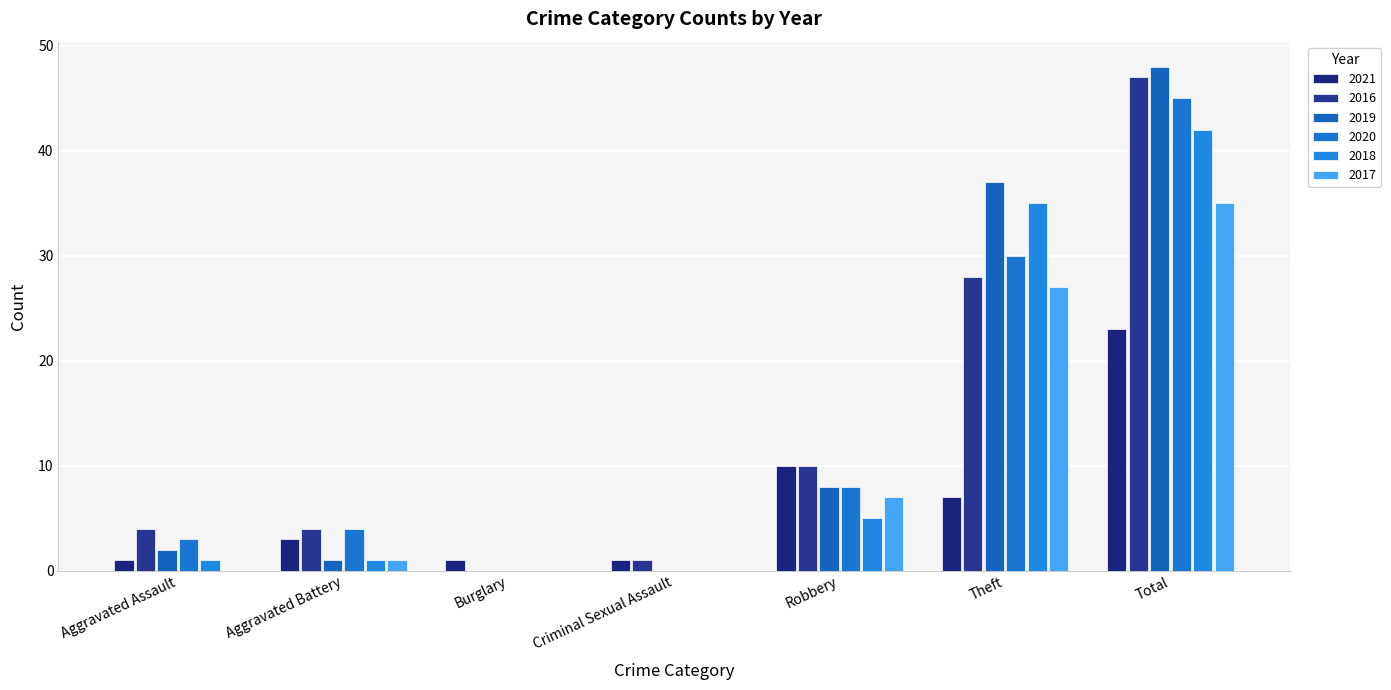

Rank the series by their maximum value, from lowest to highest.

2021, 2017, 2018, 2020, 2016, 2019